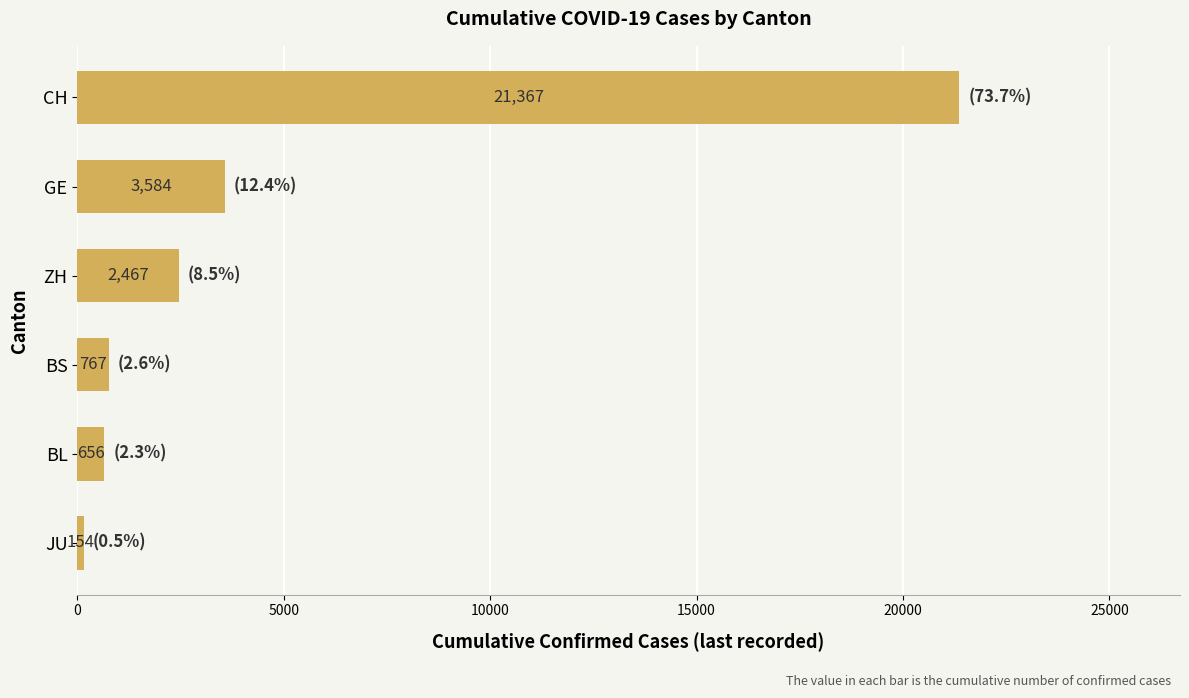

At which label is the value closest to 10760?

GE